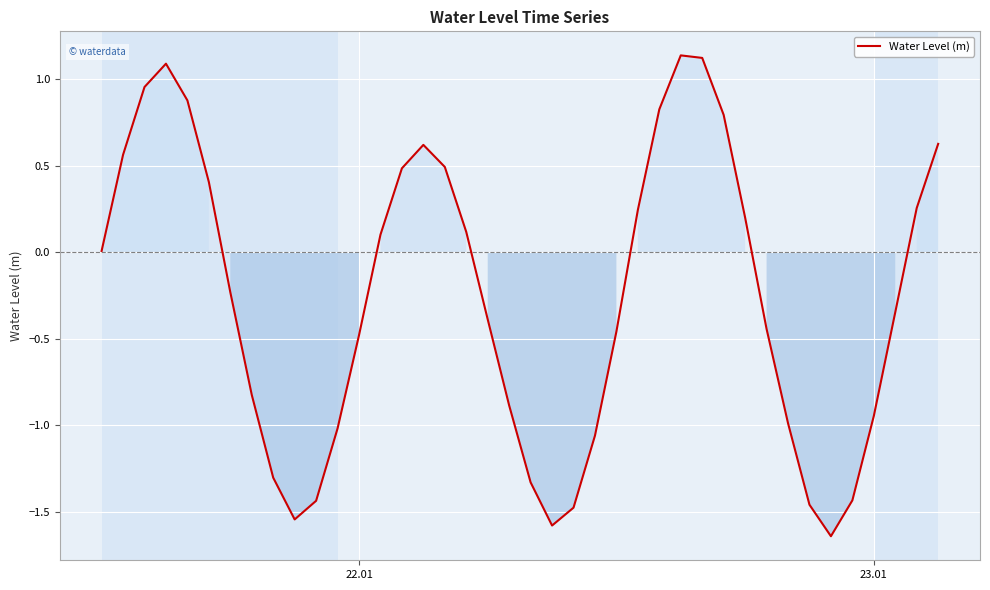

What is the difference between the maximum and minimum values?

2.8